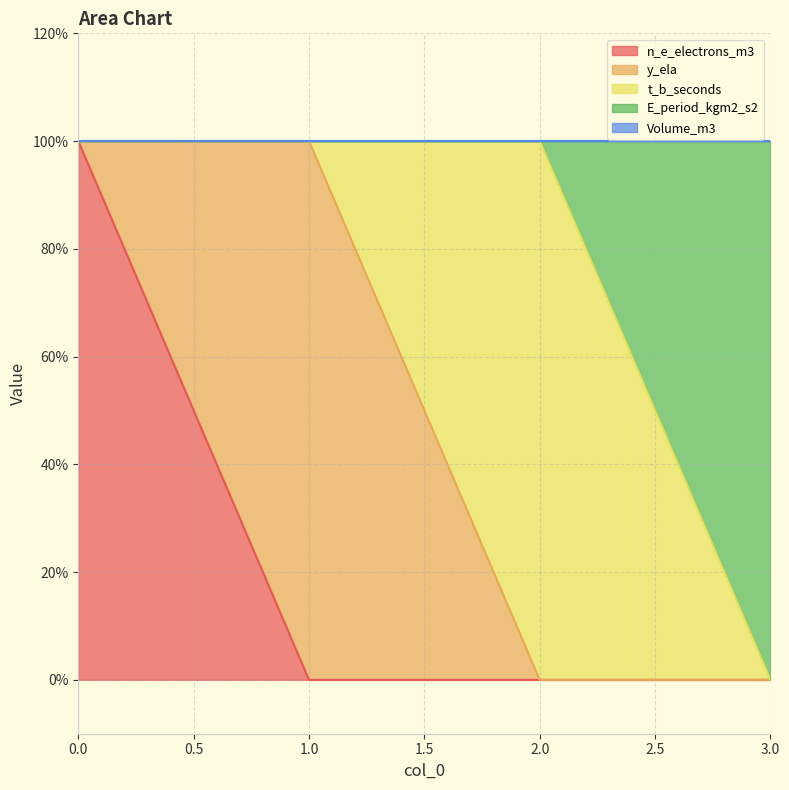

Which series has the widest spread of values?

n_e_electrons_m3